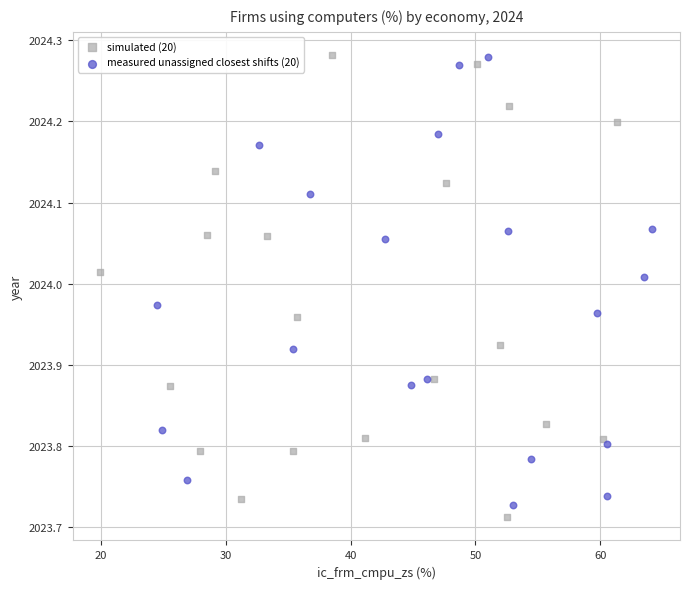

What are all the series names shown in the legend?

simulated (20), measured unassigned closest shifts (20)